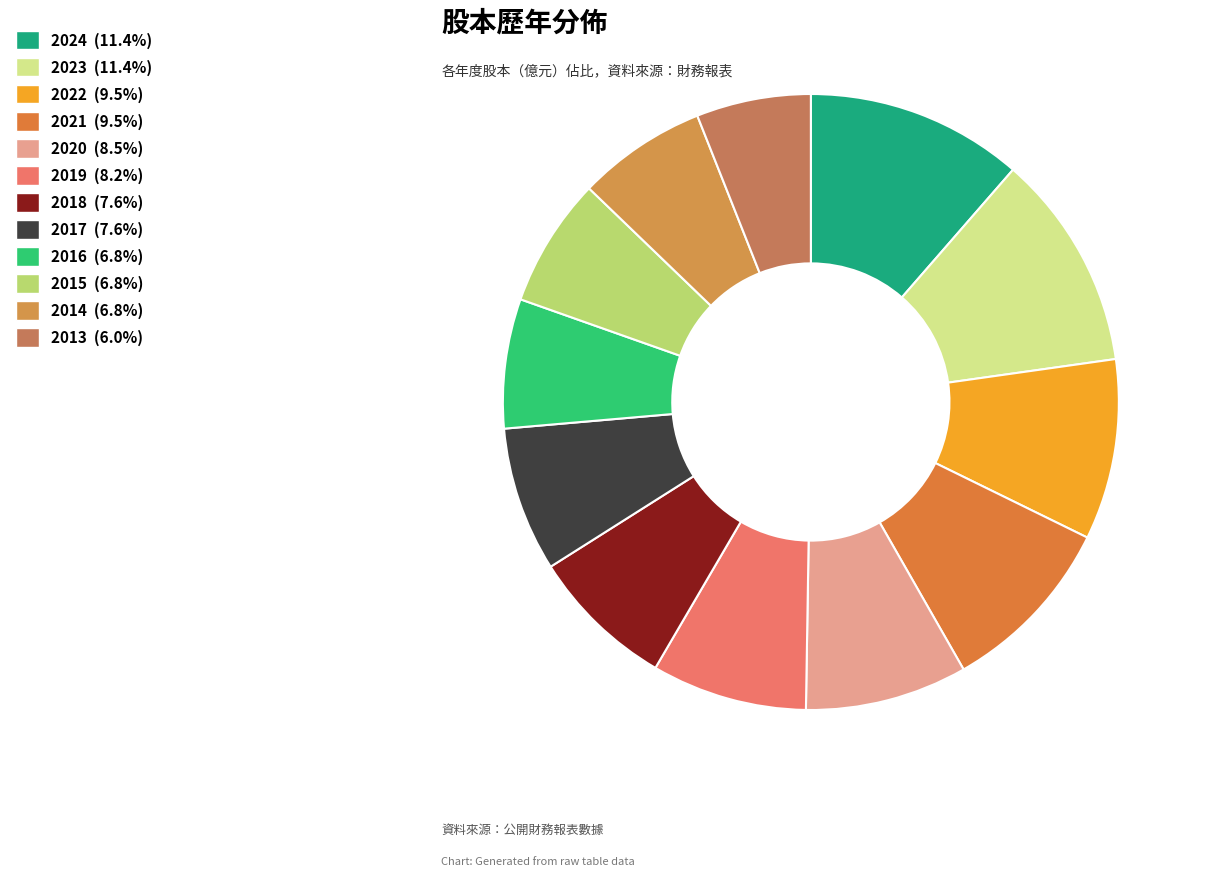

To the nearest percent, what is the difference between the 2019 and 2024 slice percentages?

3%